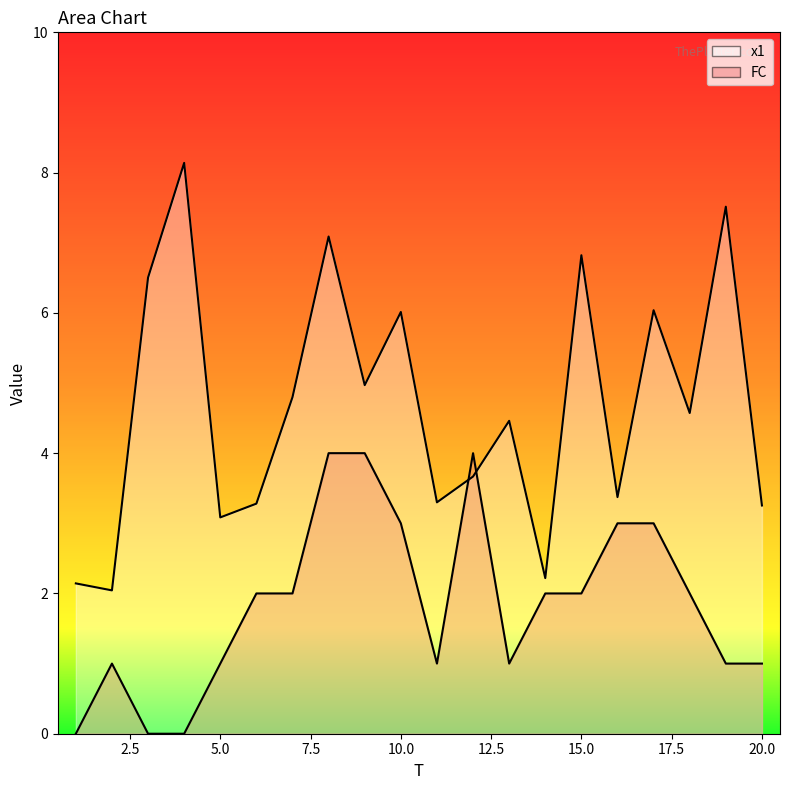

Between which two adjacent categories do FC and x1 first intersect?

11 and 12